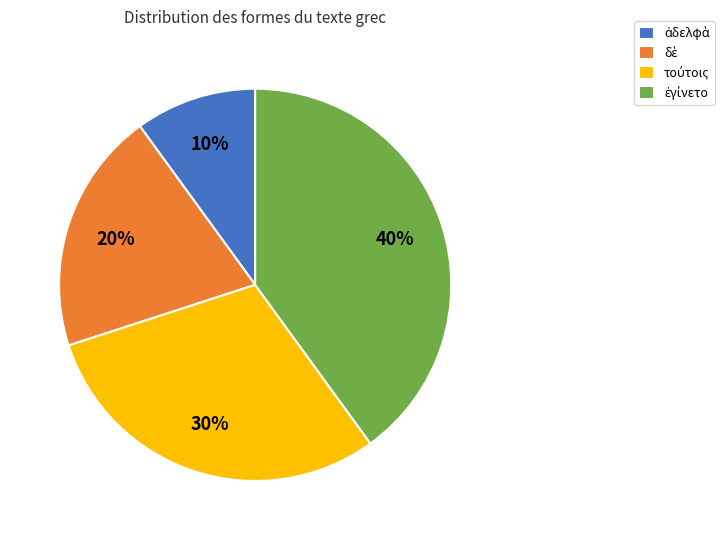

Is there any slice that represents more than half of the pie?

No